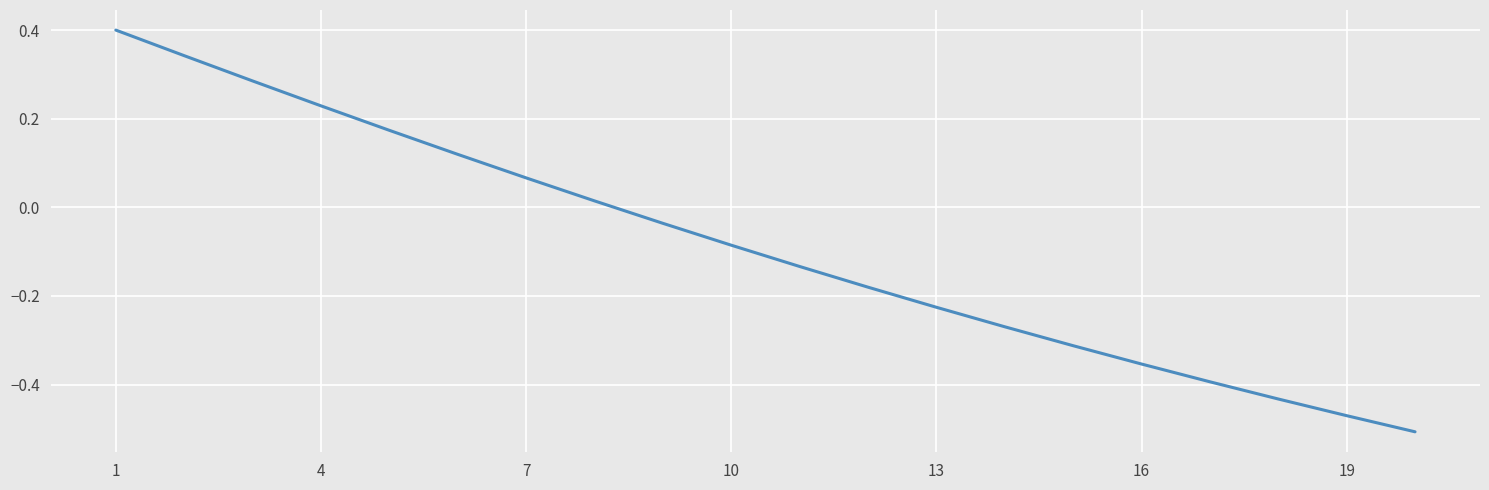

What is the greatest value displayed?

0.4